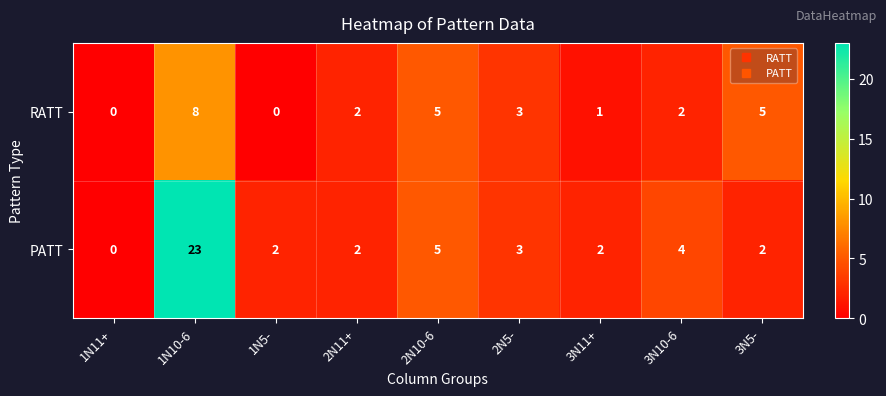

At which category is the sum across all series the highest?

1N10-6